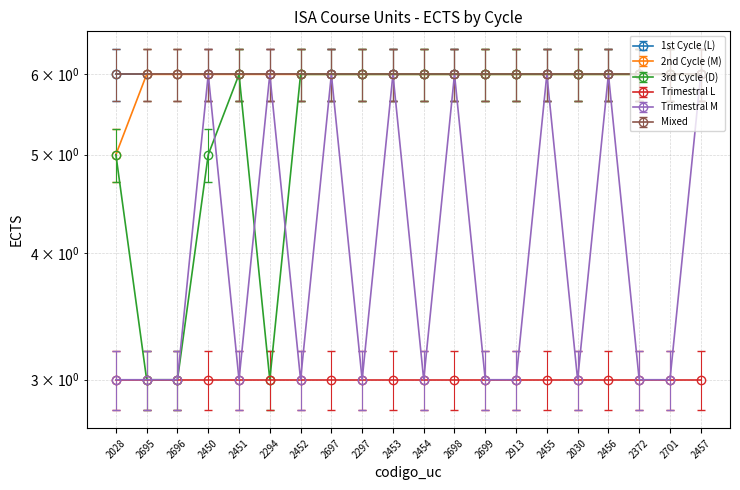

Read the 3rd Cycle (D) value at 2297.

6